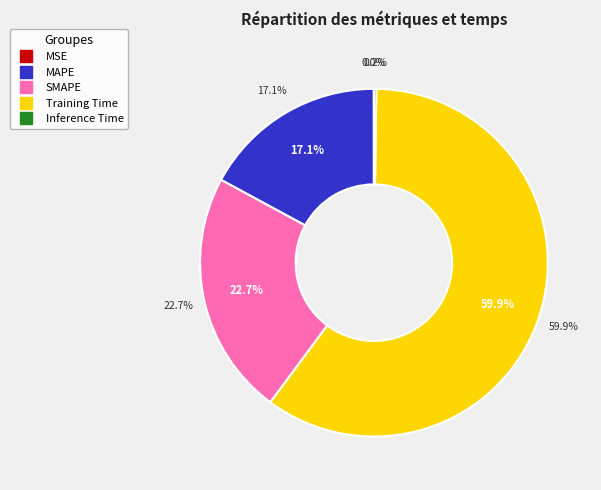

What percentage is the Training Time slice, to the nearest percent?

60%